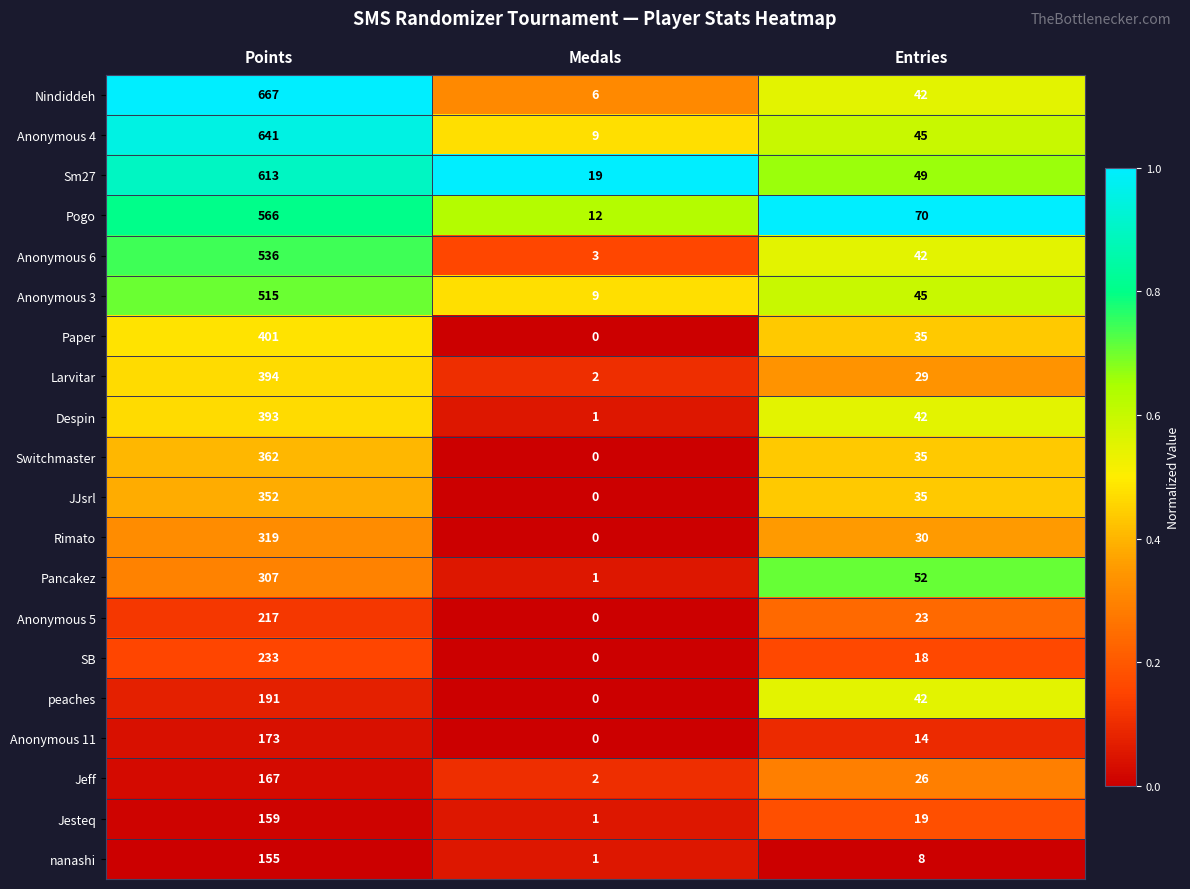

At which category is the sum across all series the highest?

Points